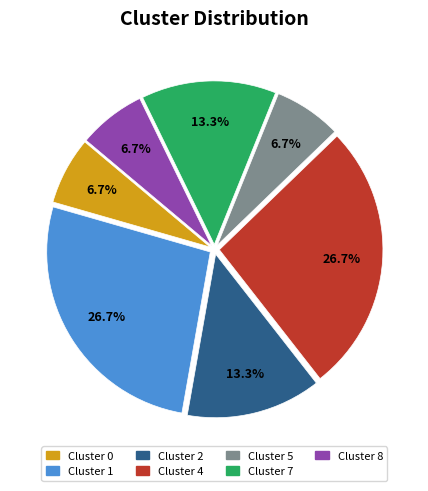

Does any single category account for the majority?

No